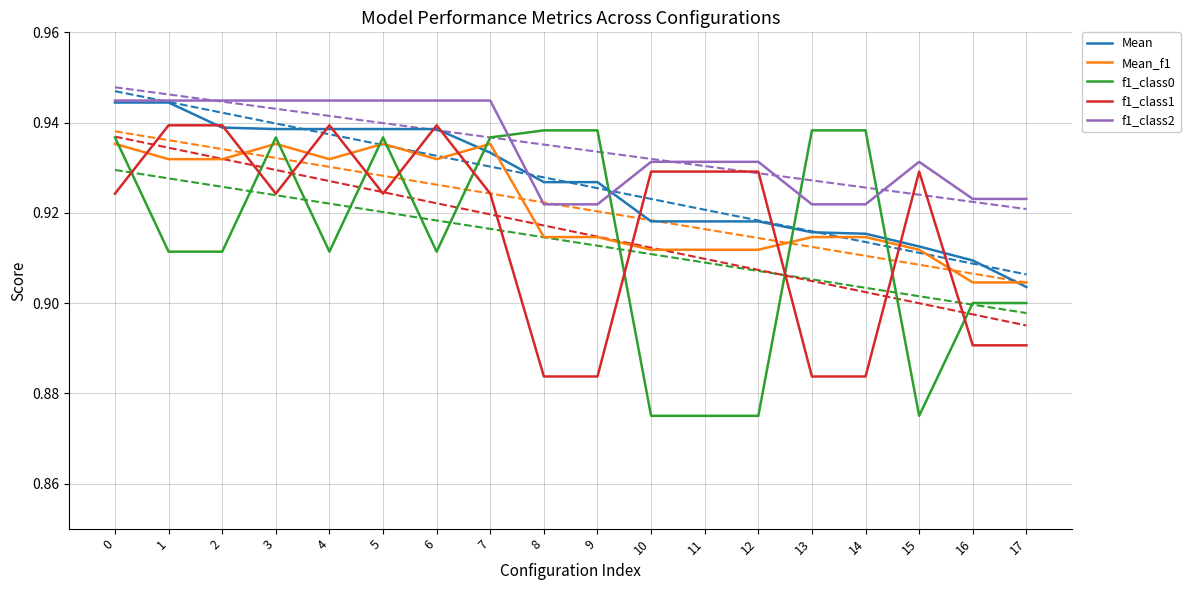

What is the difference between the highest and lowest values at 13?

0.1